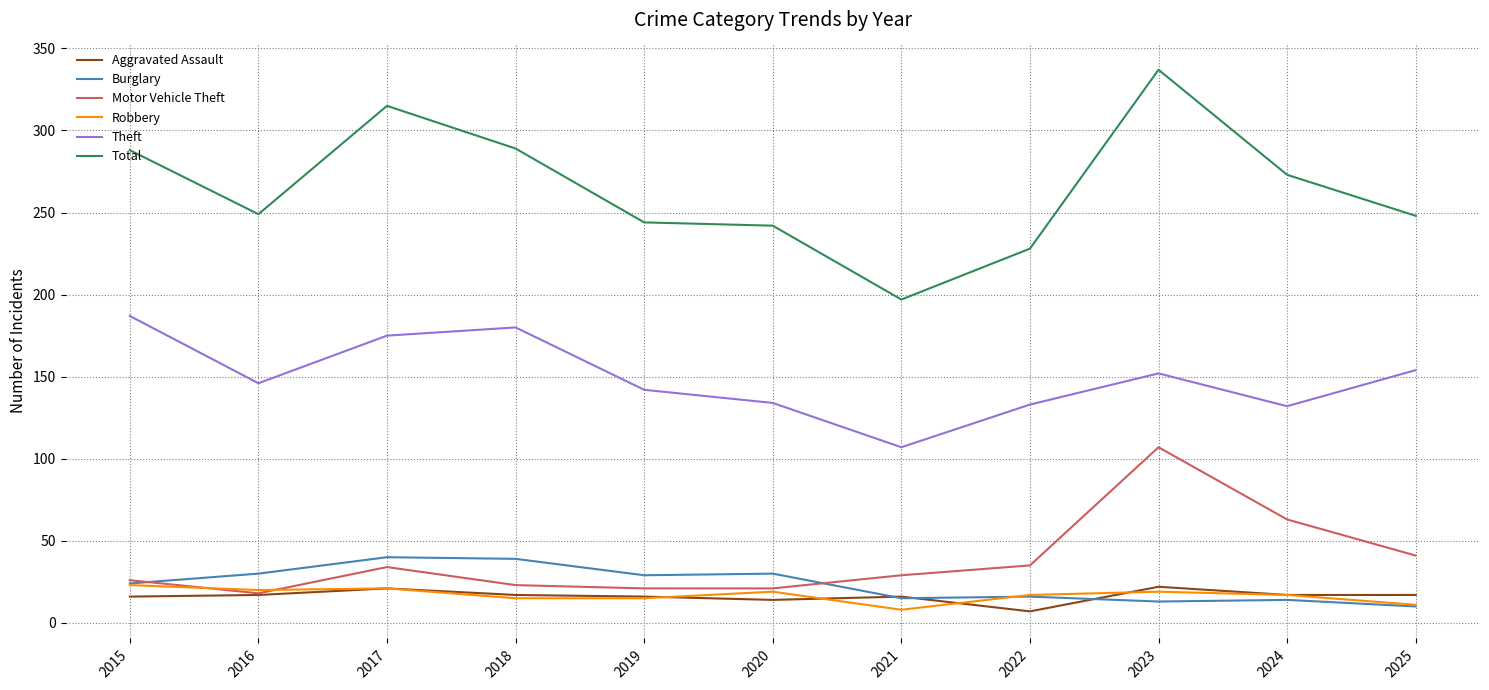

What is the minimum value for Theft?

107